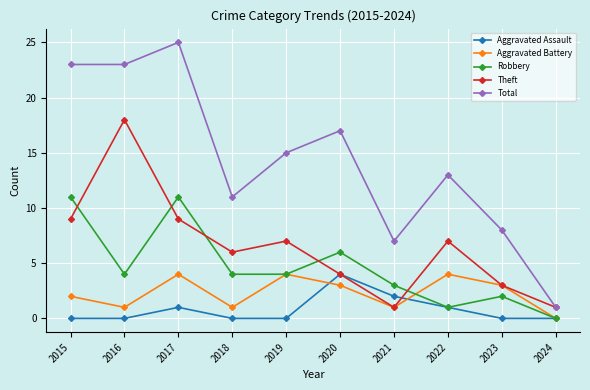

True or false: Robbery and Total cross at least once.

False